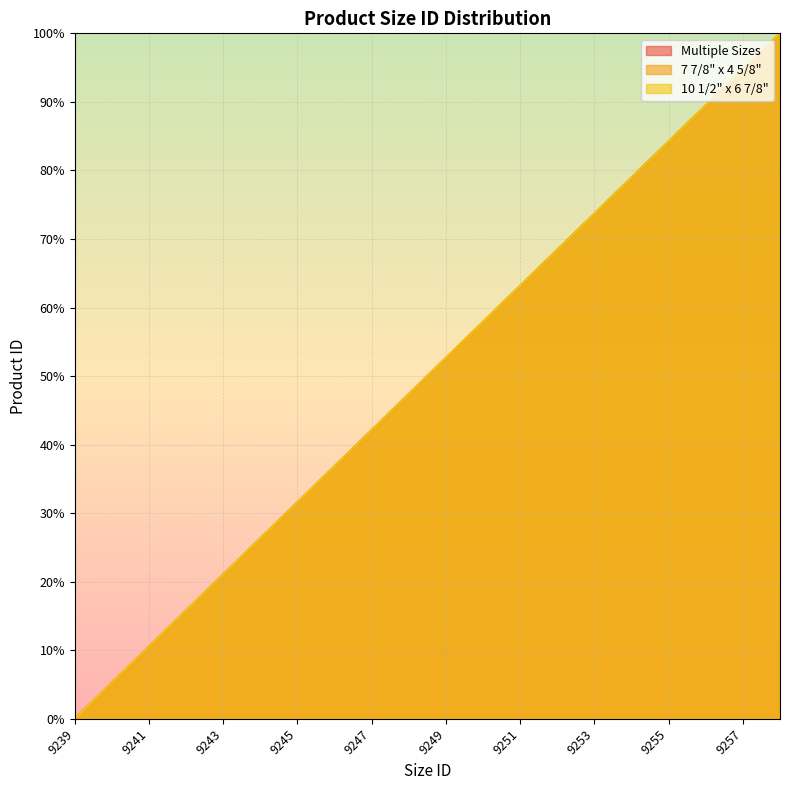

At which label is Multiple Sizes closest to 50?

9249